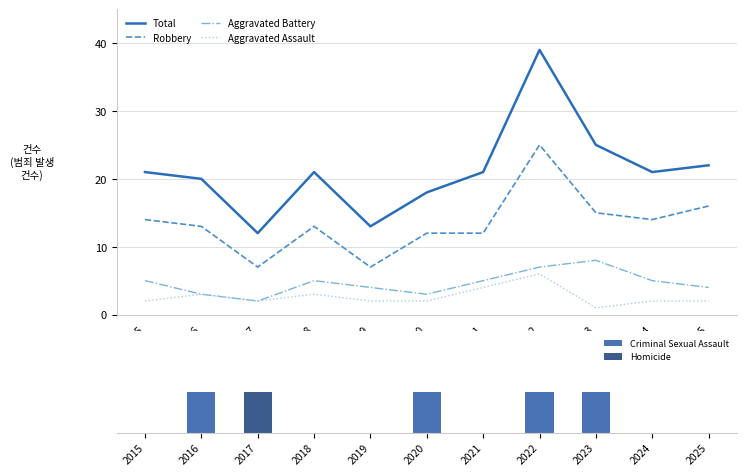

Which series has the largest range (max minus min)?

Total